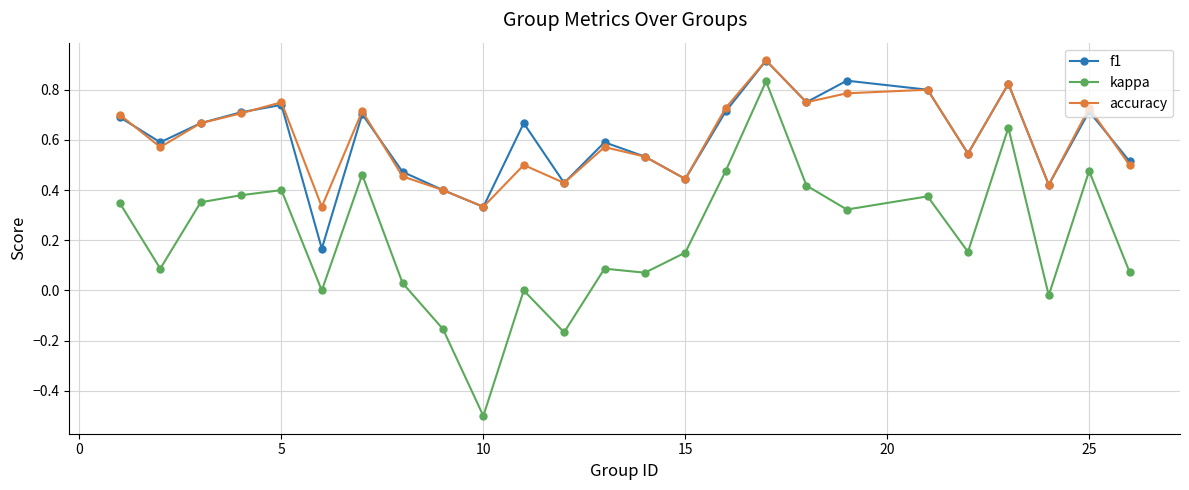

Which series has the widest spread of values?

kappa